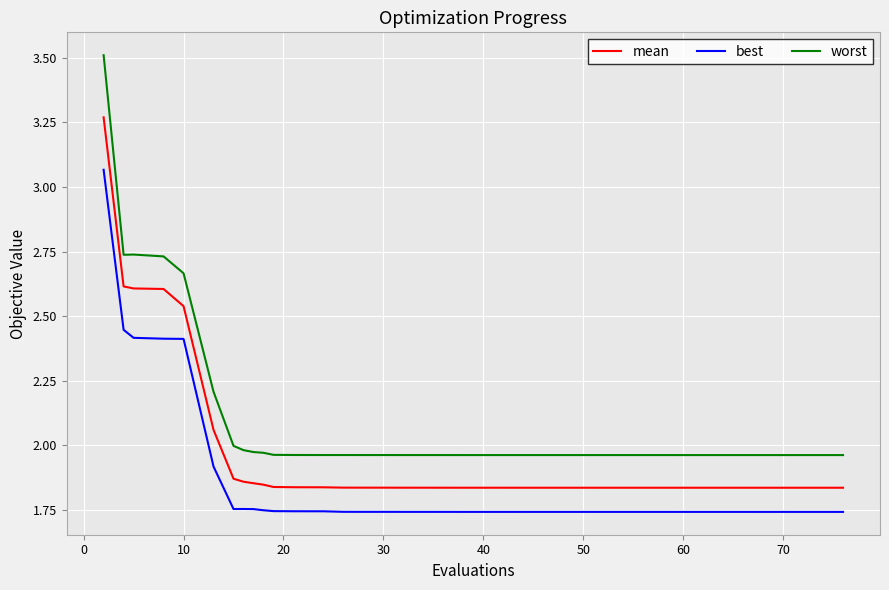

Rank the series by their average value, from highest to lowest.

worst, mean, best